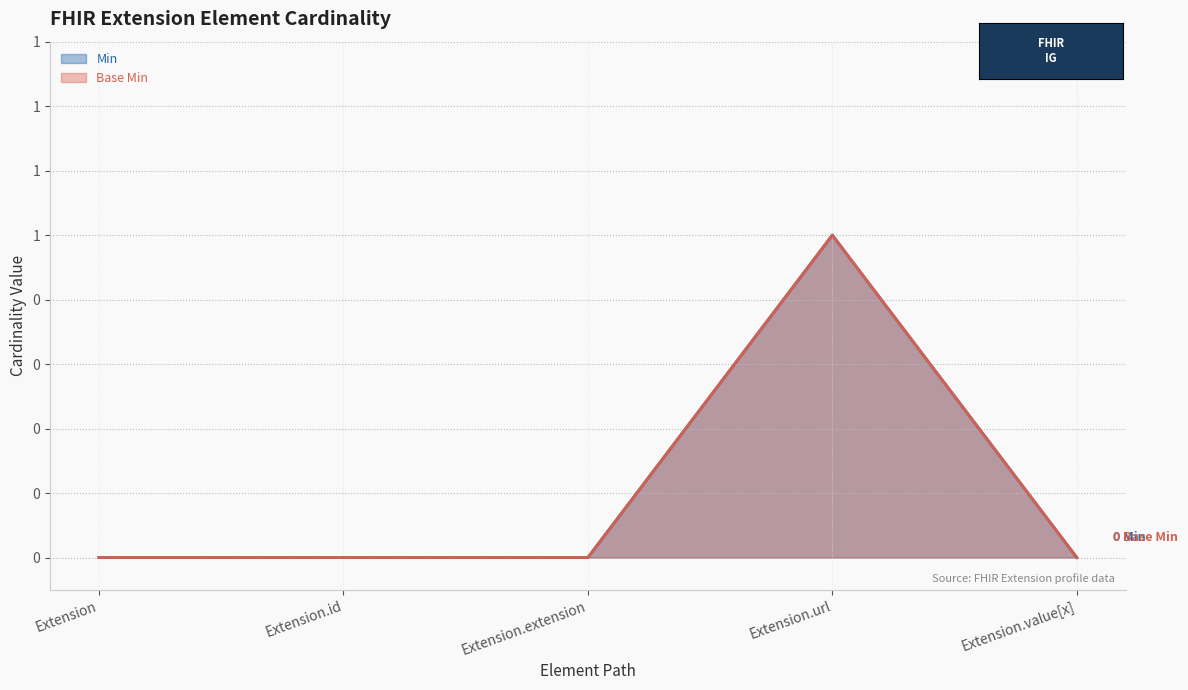

List the series in order of their peak value, highest first.

Min, Base Min